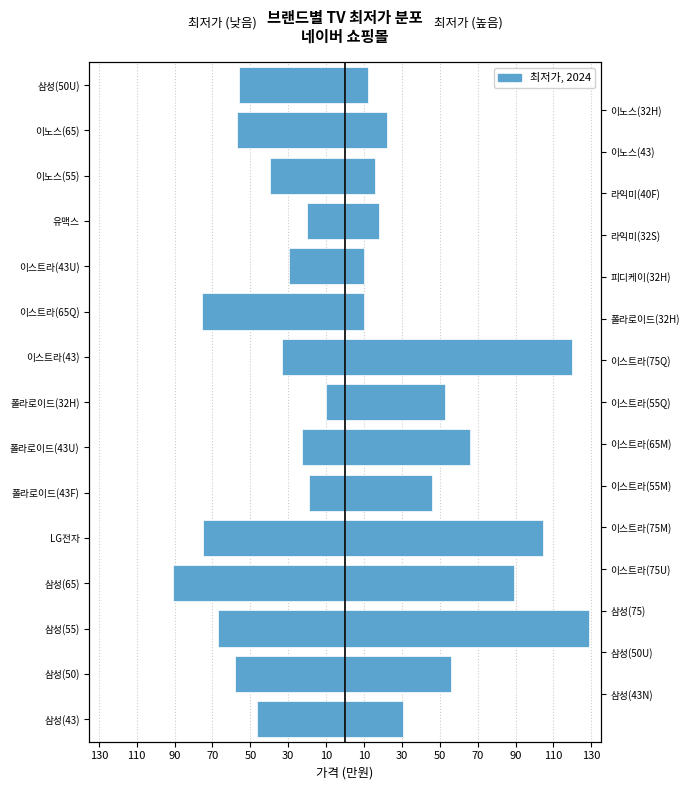

What is the greatest value displayed?

129.0